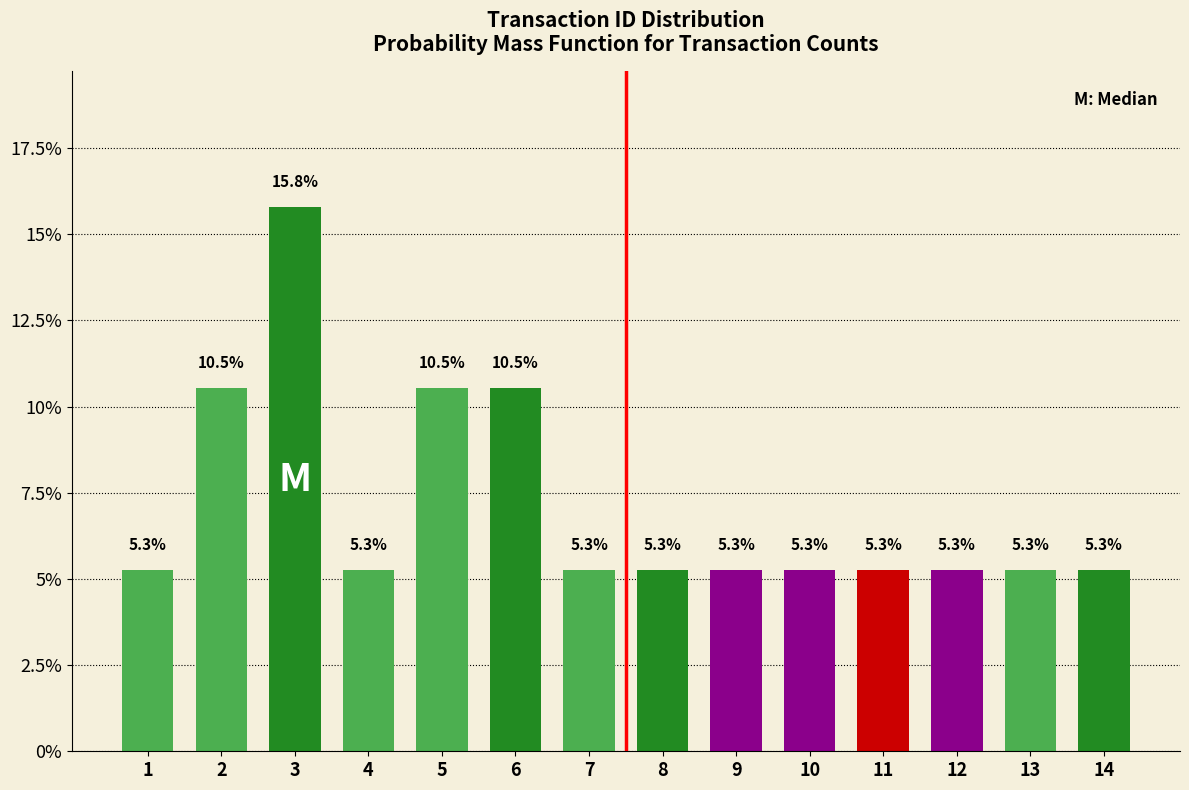

Reading left to right, transcribe all the data shown in this chart.

1=5.3	2=10.5	3=15.8	4=5.3	5=10.5	6=10.5	7=5.3	8=5.3	9=5.3	10=5.3	11=5.3	12=5.3	13=5.3	14=5.3